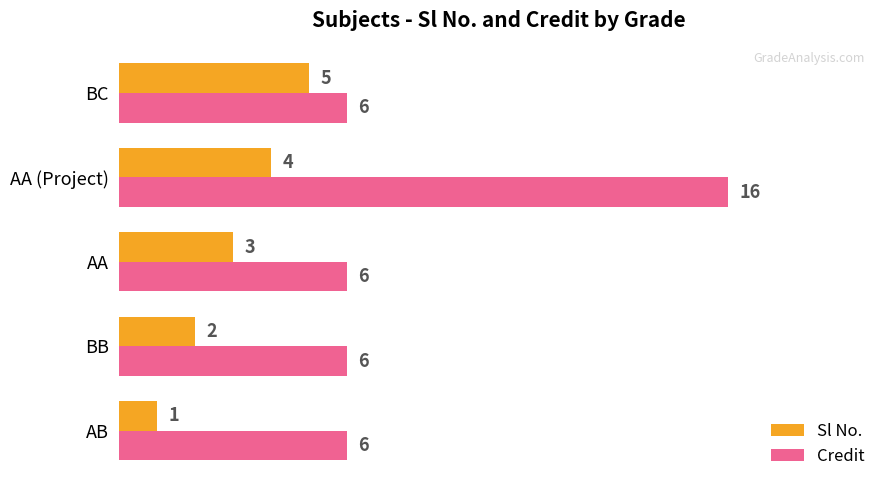

At which label is Sl No. closest to 3?

AA